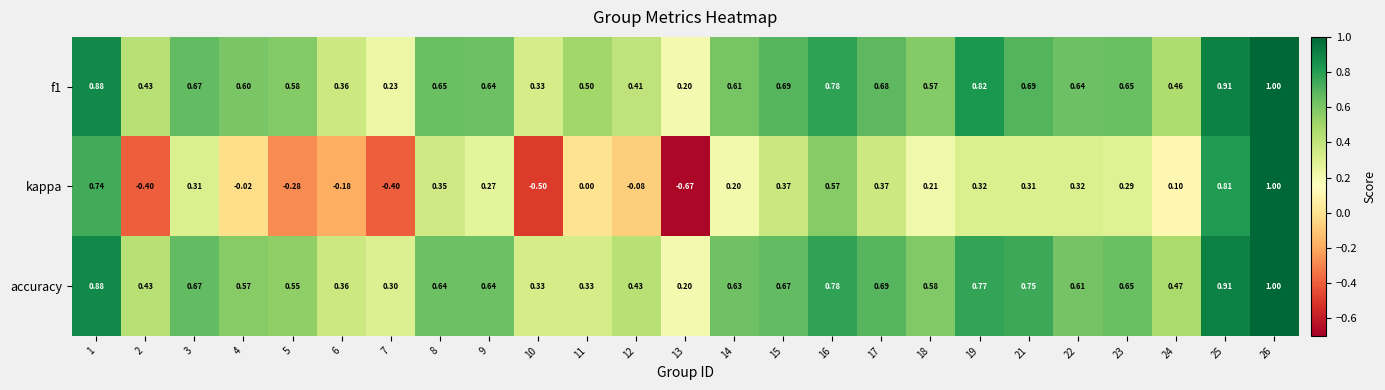

Is the value of accuracy at 18 greater than the value of kappa at 3?

Yes